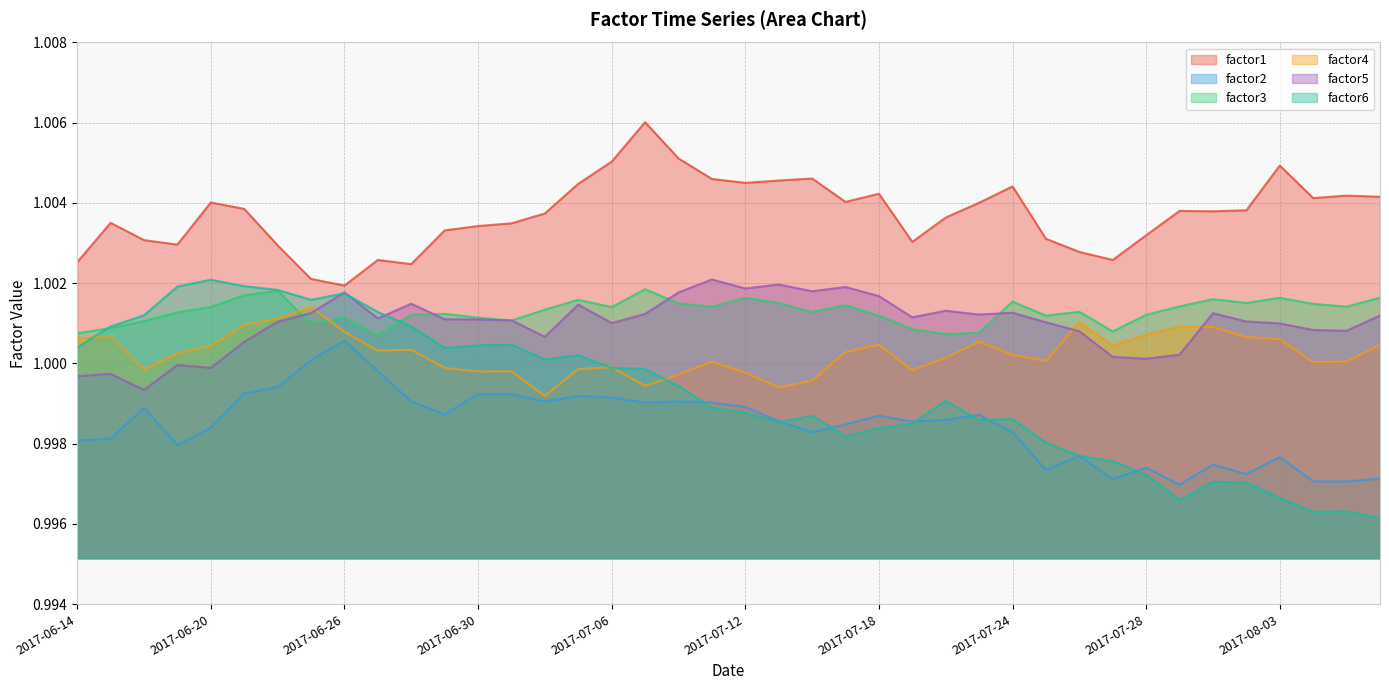

Read the factor6 value at 2017-07-10.

1.0